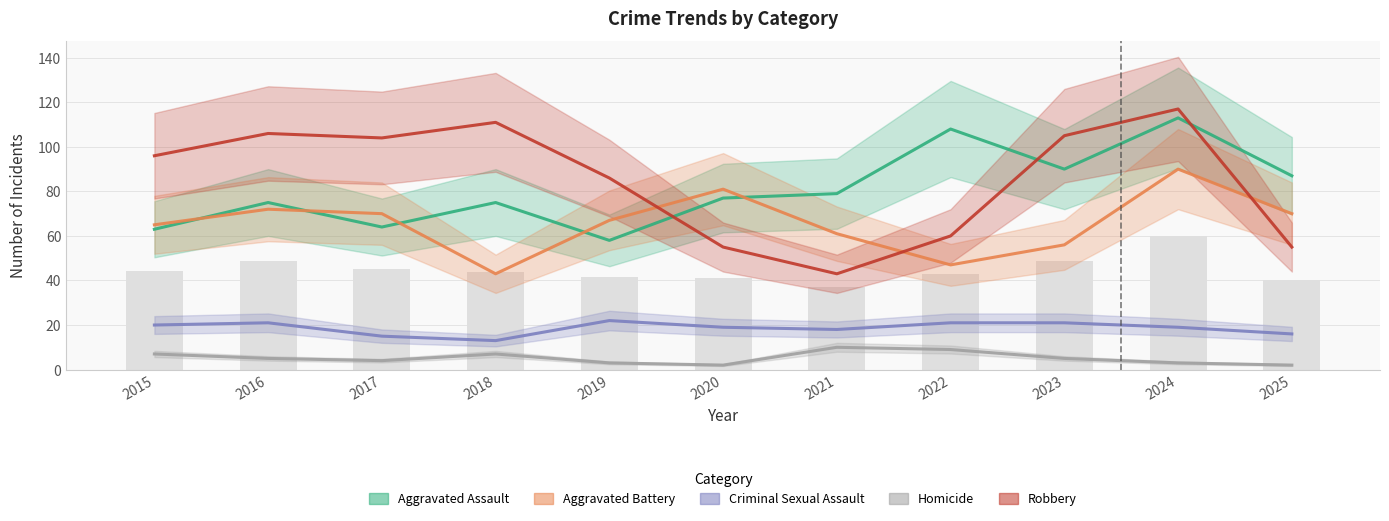

The Criminal Sexual Assault series shows 9 at 2022. True or false?

False